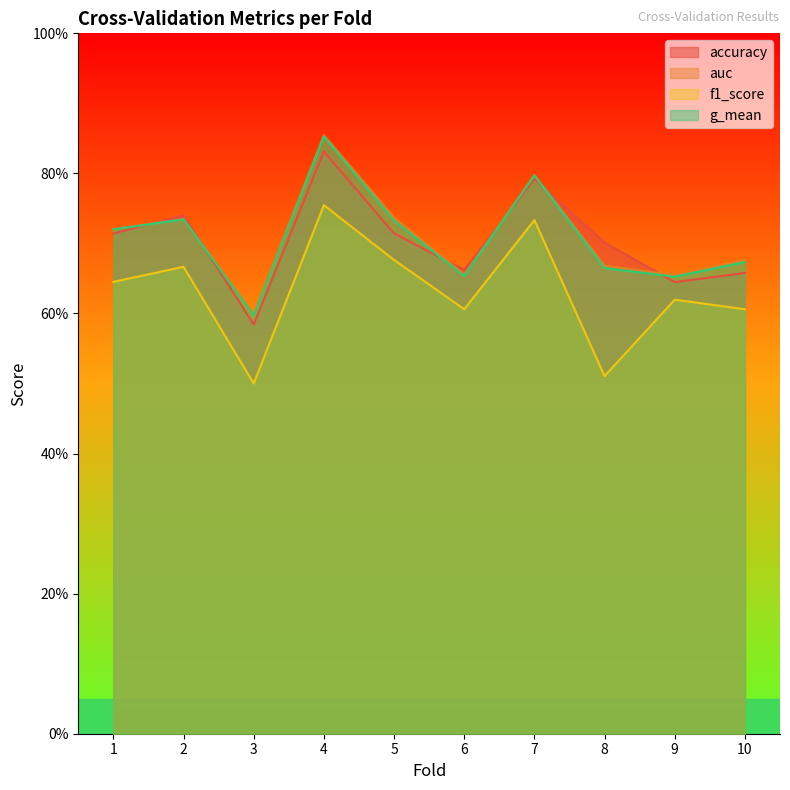

Is the value of g_mean at 2 greater than the value of accuracy at 7?

No